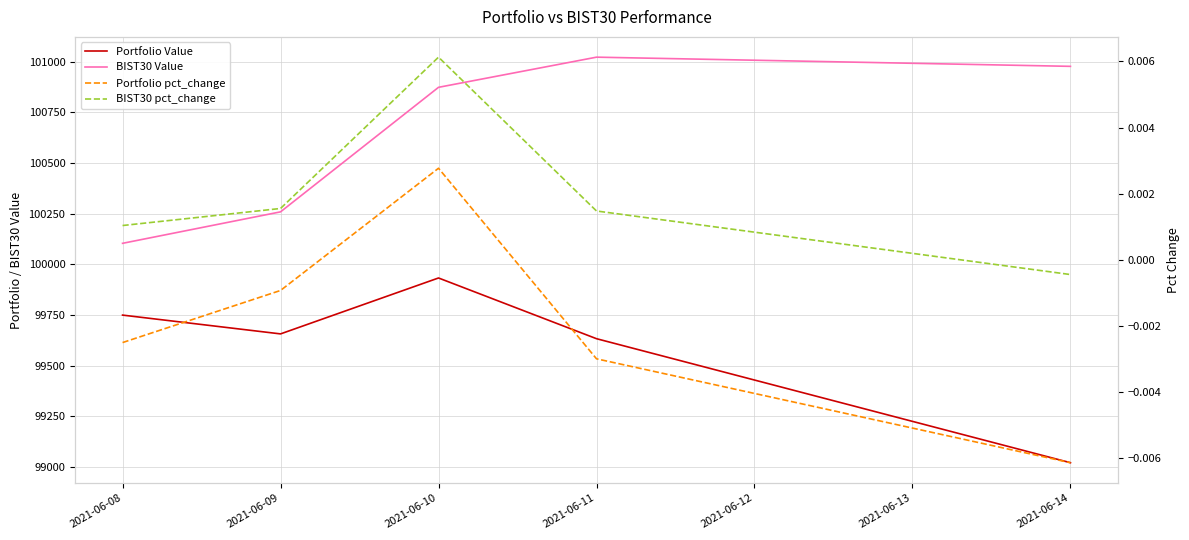

How many negative values does the Portfolio pct_change series have?

4